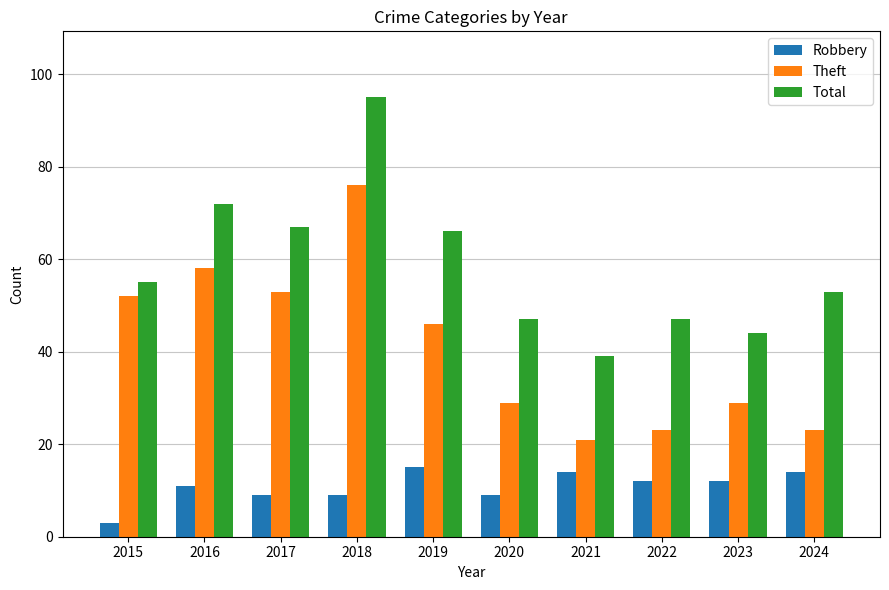

The value of Total at 2021 is 39. True or false?

True